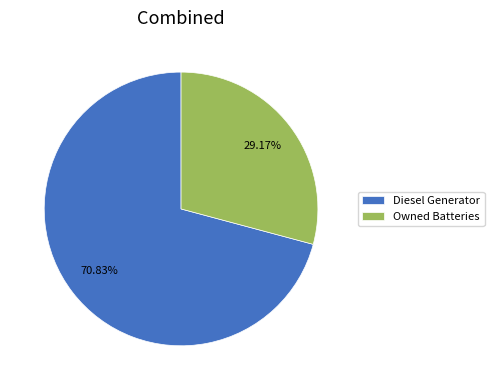

Rank the categories by value from lowest to highest.

Owned Batteries, Diesel Generator